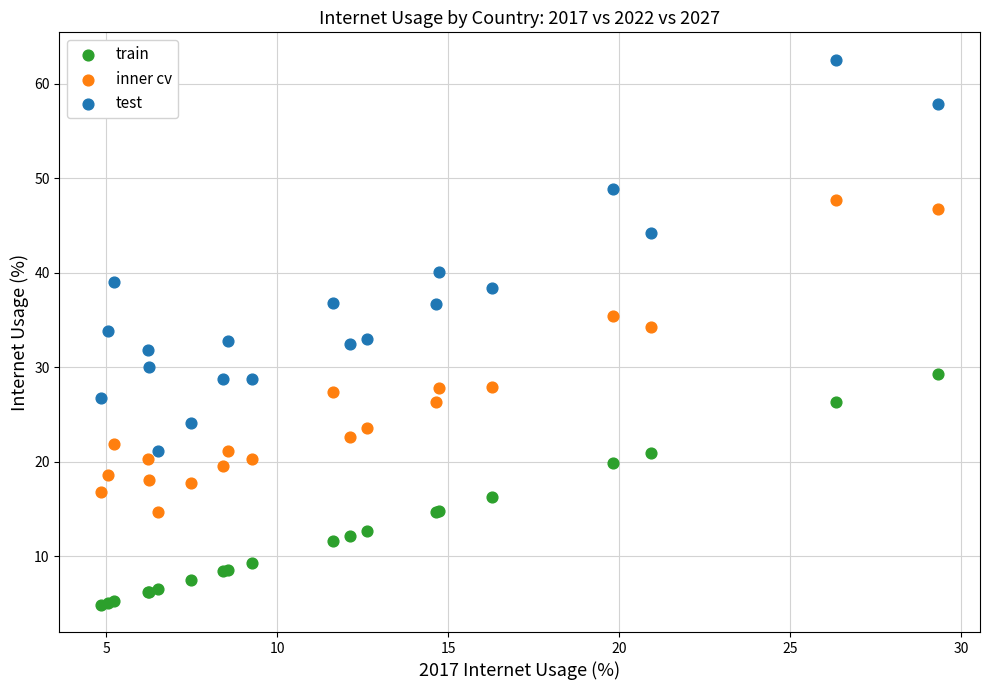

Which series has the largest Y range (max minus min)?

test